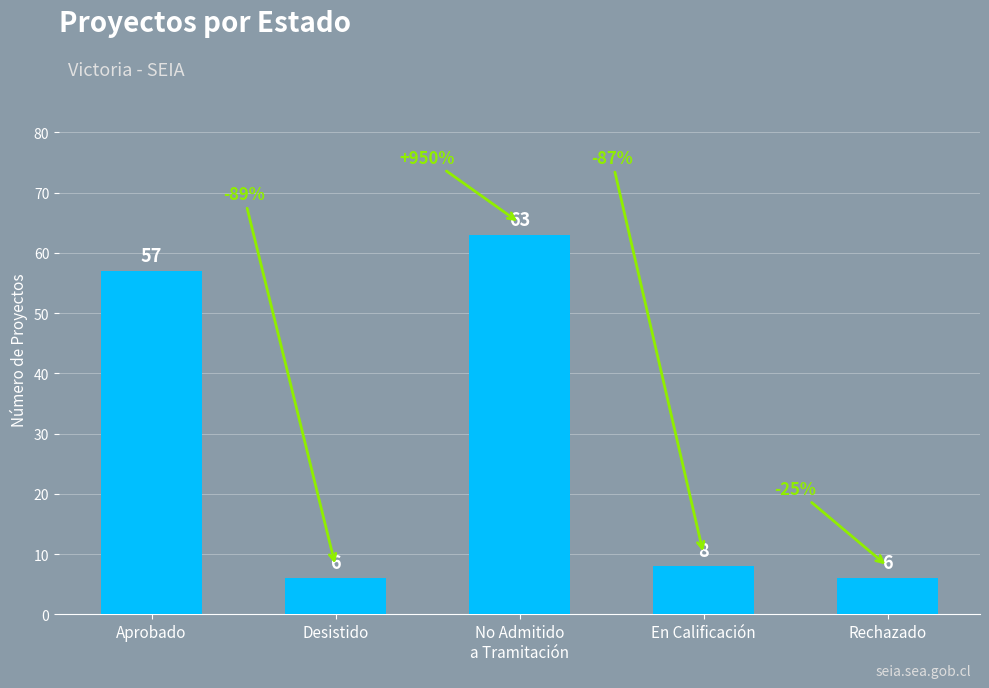

What is the minimum value shown in the chart?

6